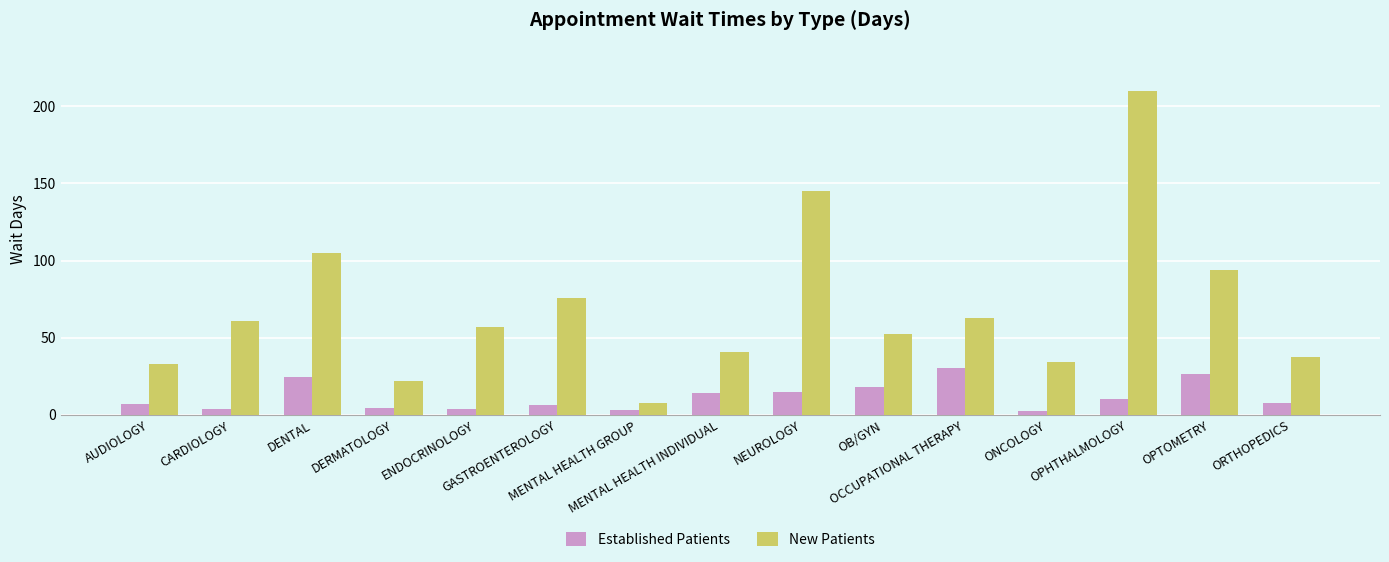

At how many categories does at least one series exceed 197?

1